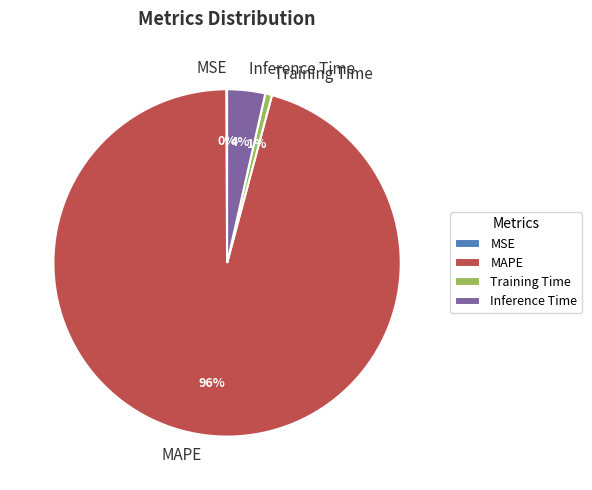

What is the largest slice in the pie chart?

MAPE